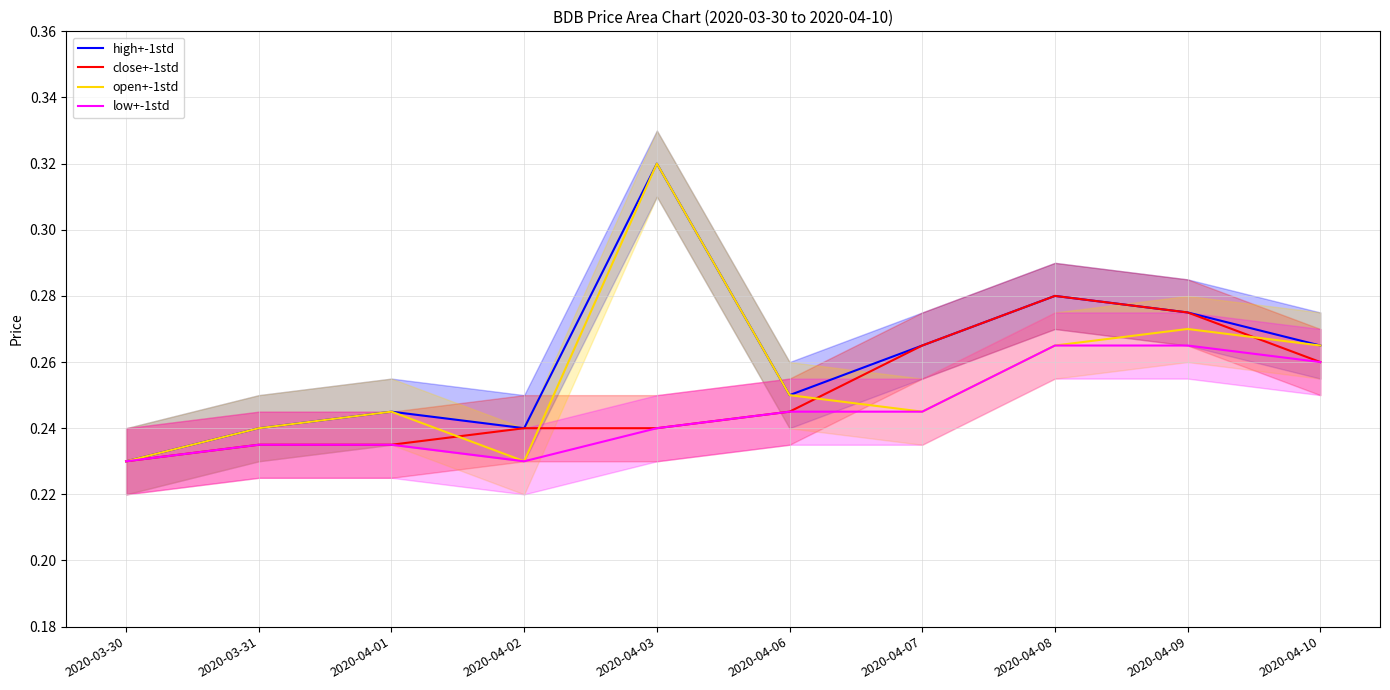

Rank the series at 2020-04-03 from highest to lowest value.

high+-1std, open+-1std, close+-1std, low+-1std